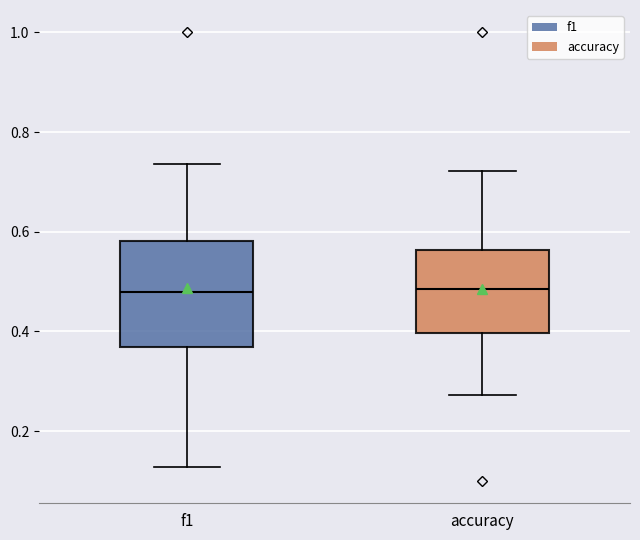

Where does the upper whisker of the box for f1 end on the y-axis? The values are not printed on the chart, so give them approximately, as read against the axis.

0.74